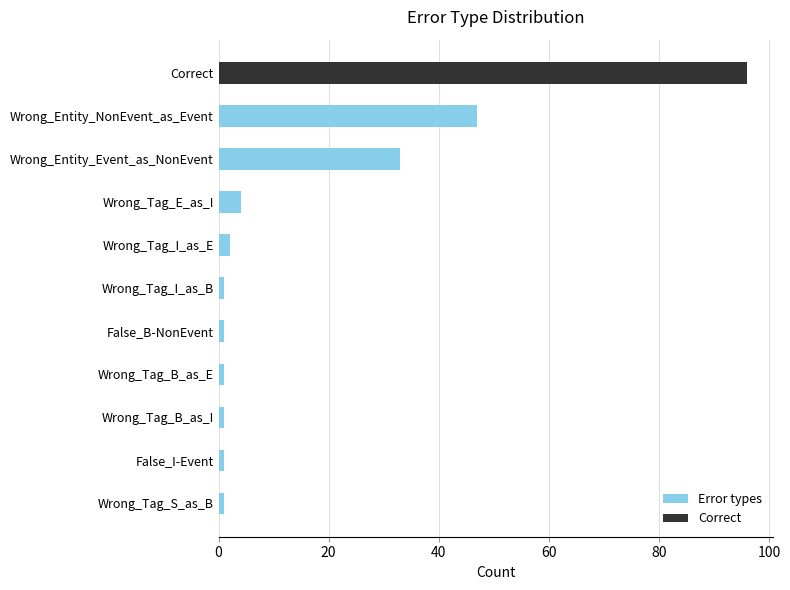

Are the bars horizontal?

Yes